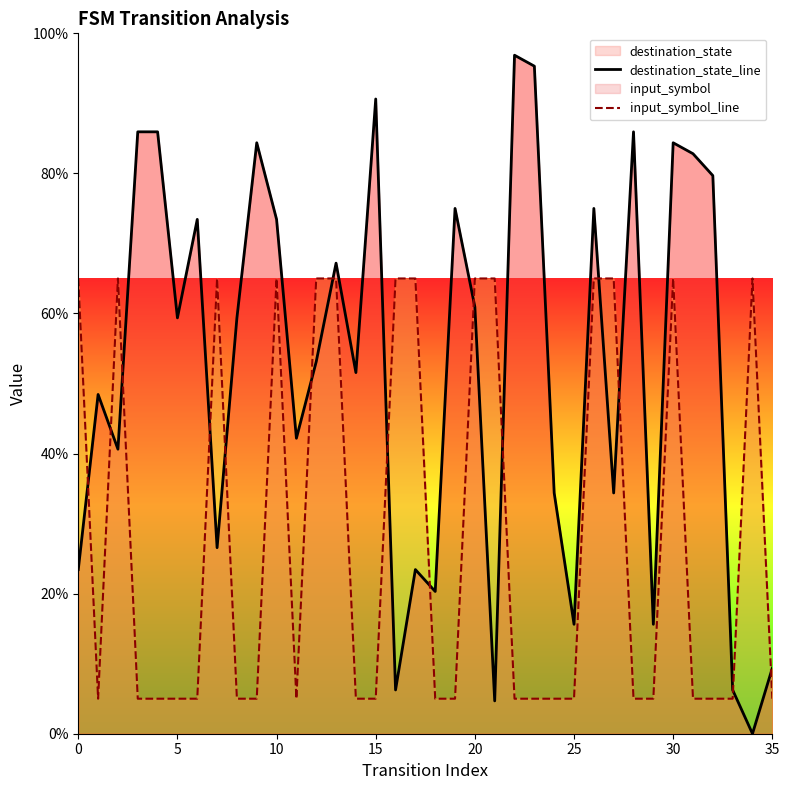

List the series in order of their peak value, highest first.

destination_state_line, input_symbol_line